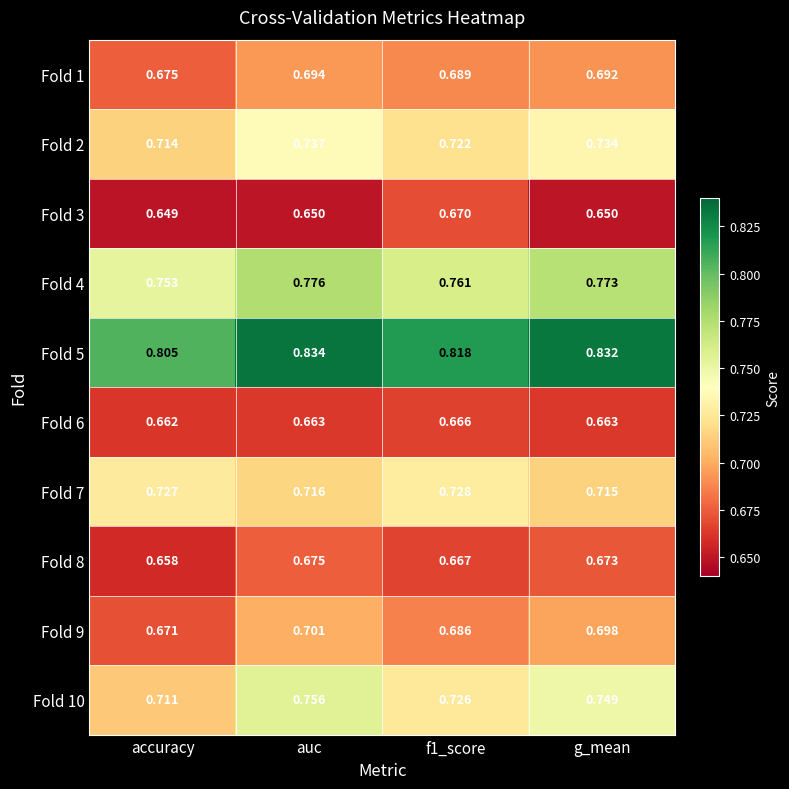

At which label is Fold 8 closest to 0?

accuracy